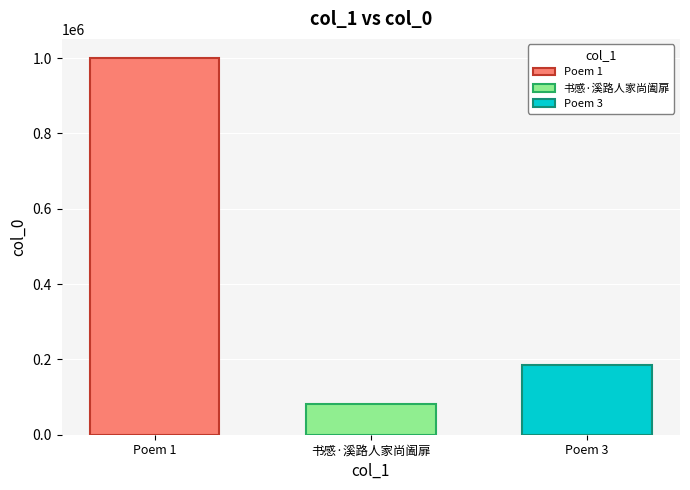

Count the number of data series in this chart.

1